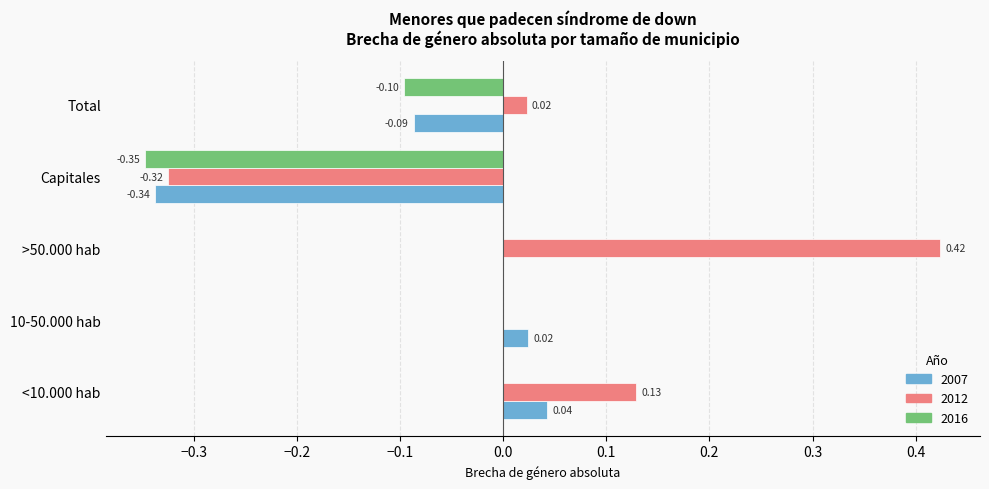

Which series has the largest total across all categories?

2012